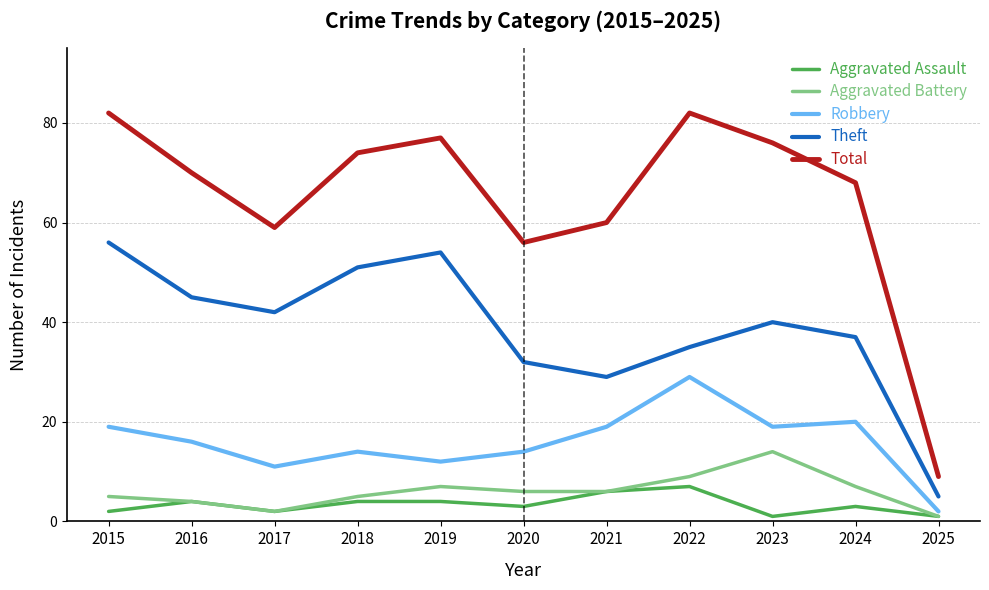

Reading left to right, extract all data points from this chart.

Aggravated Assault: 2	4	2	4	4	3	6	7	1	3	1
Aggravated Battery: 5	4	2	5	7	6	6	9	14	7	1
Robbery: 19	16	11	14	12	14	19	29	19	20	2
Theft: 56	45	42	51	54	32	29	35	40	37	5
Total: 82	70	59	74	77	56	60	82	76	68	9